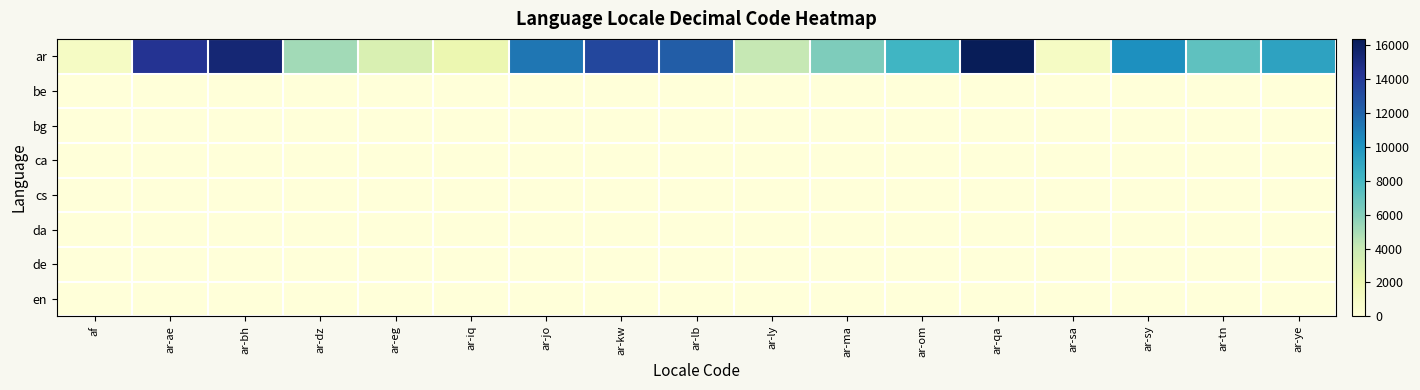

List the series in order of their peak value, highest first.

ar, be, bg, ca, cs, da, de, en